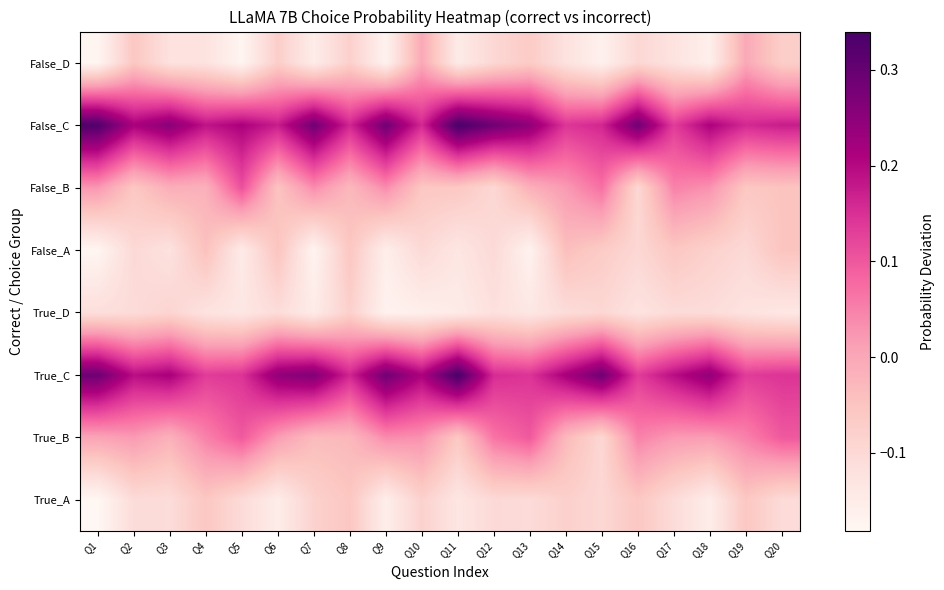

Rank the series at Q15 from highest to lowest value.

True_C, False_C, False_B, False_A, True_A, True_B, True_D, False_D